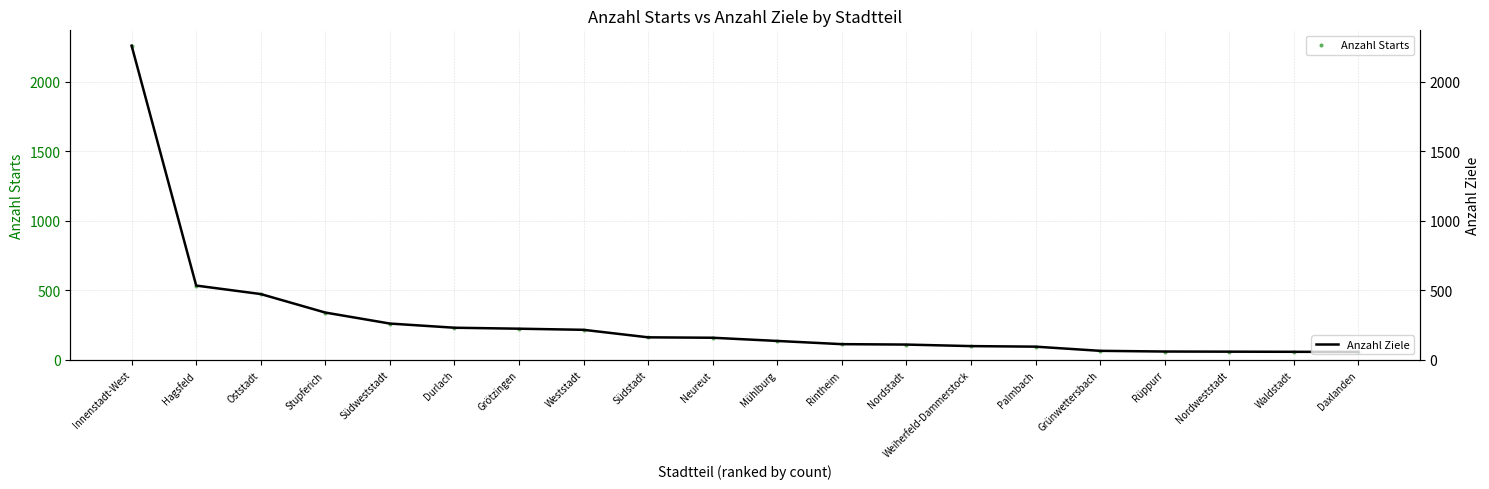

What is the total value across all series at Südweststadt?

522